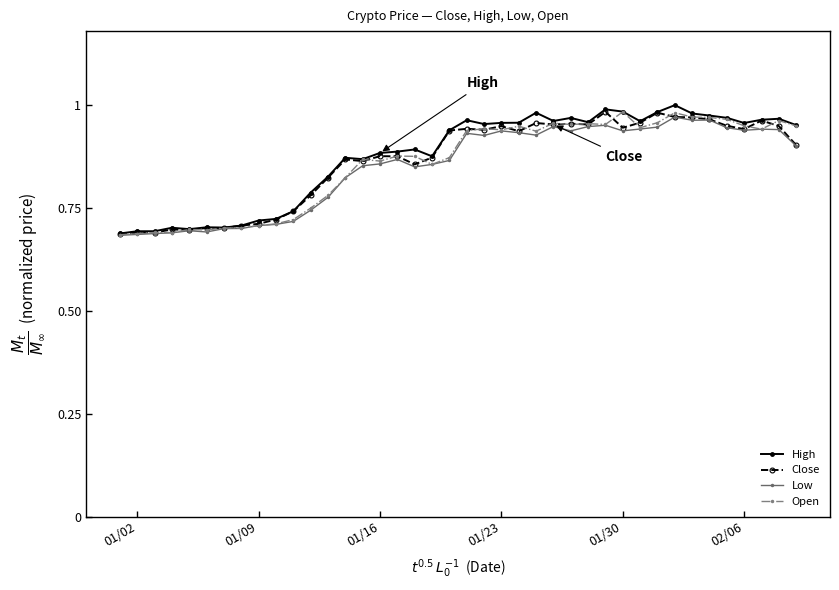

At how many categories does at least one series exceed 0?

40